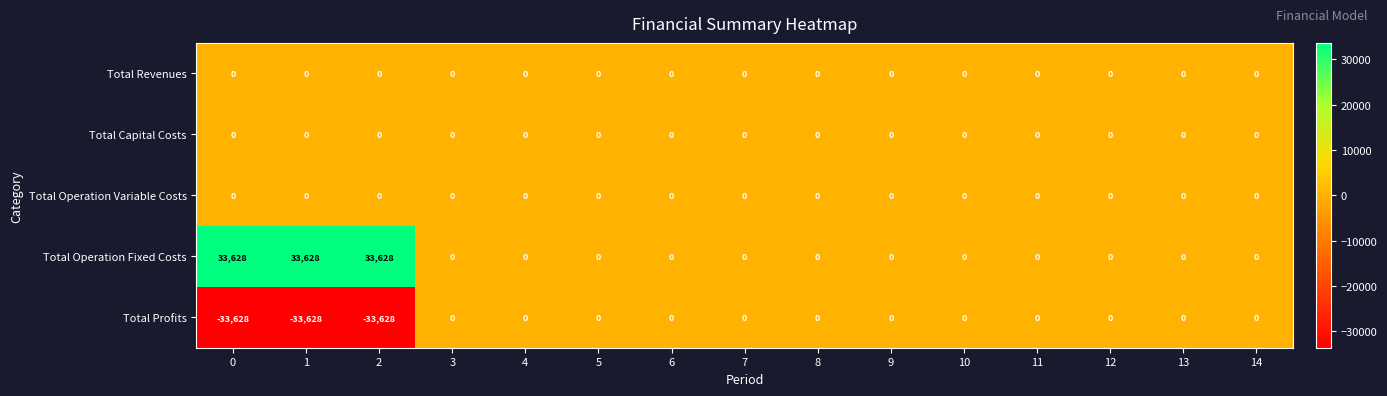

How many categories are shown in the chart?

15